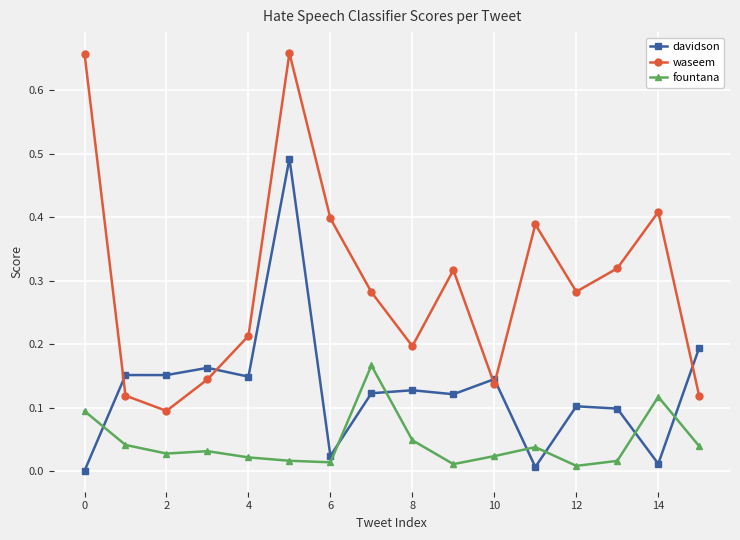

What is the difference between the maximum and minimum values in the waseem series?

0.6